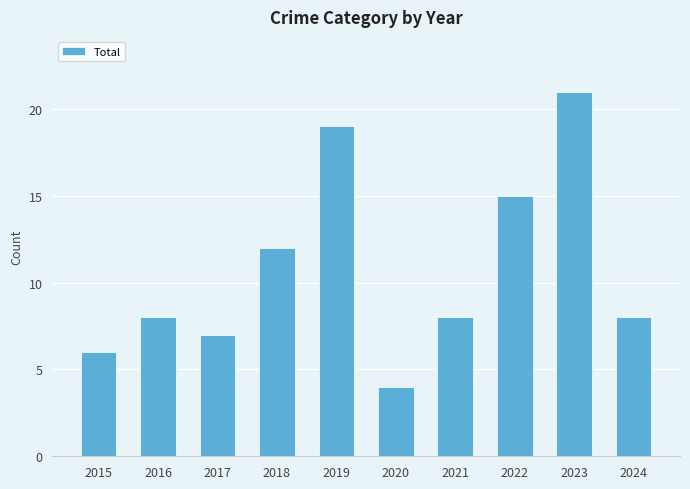

At which label is the value closest to 12?

2018